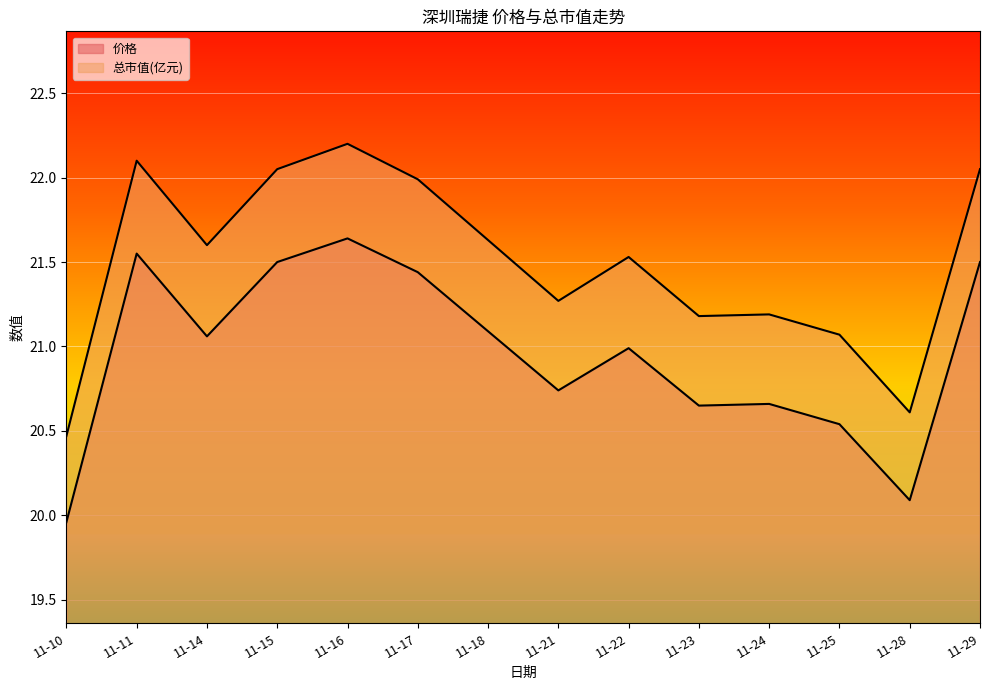

How many values in the 总市值(亿元) series are below 21?

2